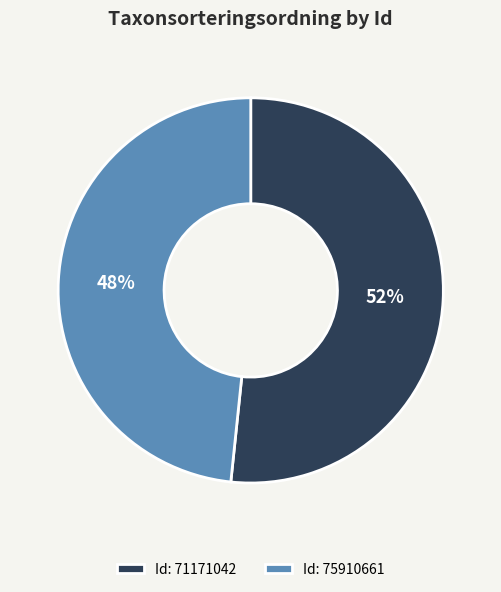

Is the sum of Id: 75910661 and Id: 71171042 greater than half?

Yes